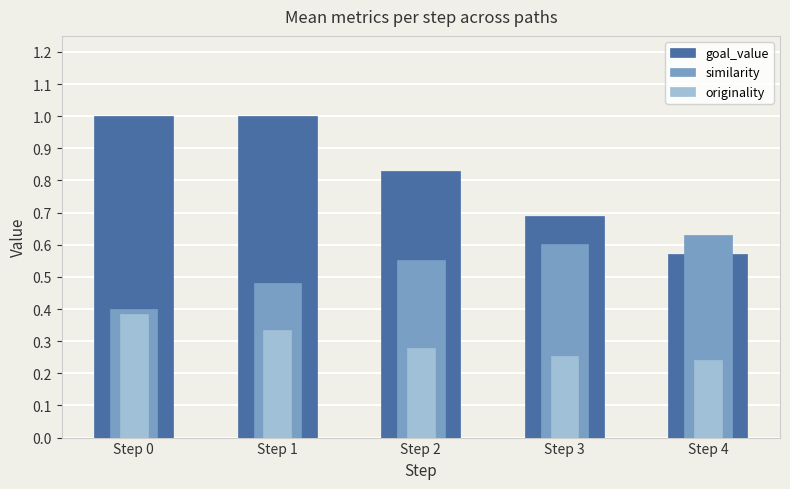

Rank the series at Step 3 from highest to lowest value.

goal_value, similarity, originality